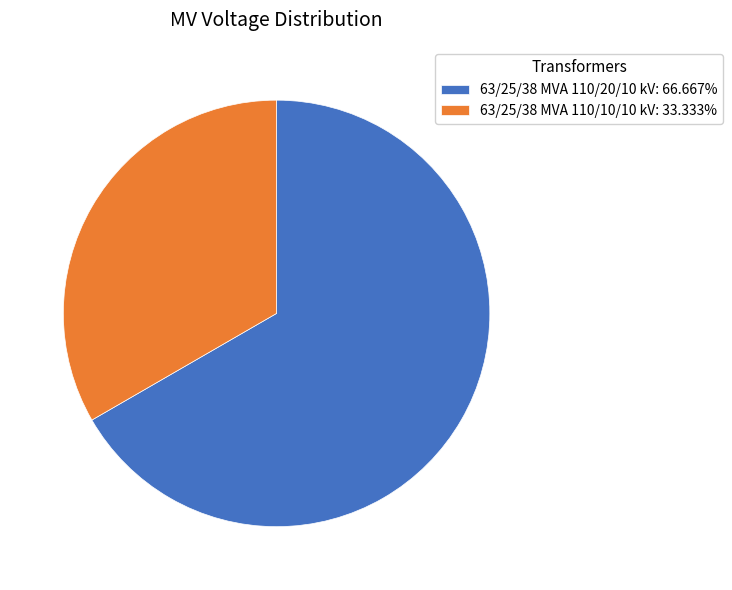

How many slices are in this pie chart?

2